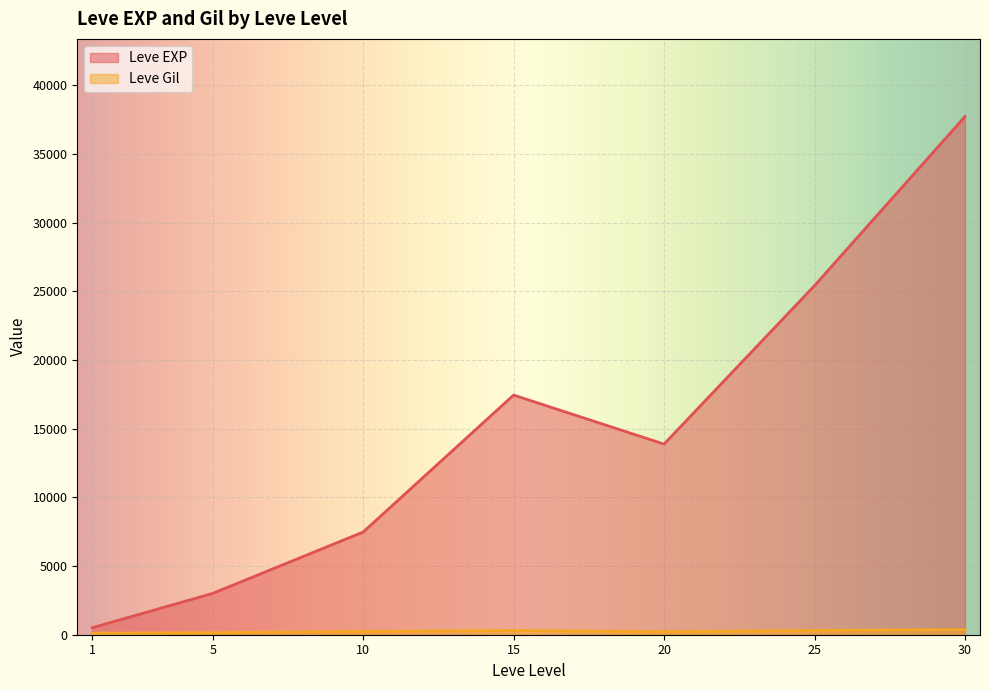

List the labels in order of Leve EXP value, smallest first.

1, 5, 10, 20, 15, 25, 30